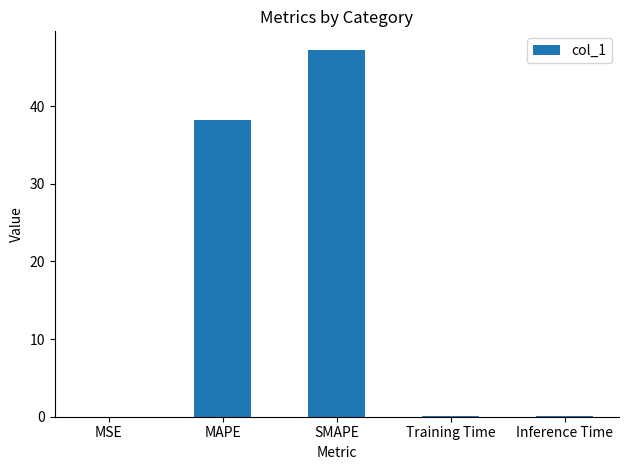

What is the sum of the values at MAPE and SMAPE?

85.5